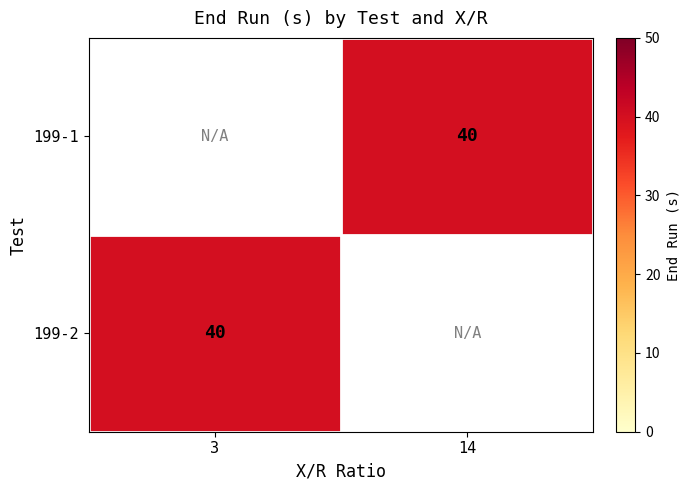

Is it true that 199-2 equals 61.4 at 3?

False